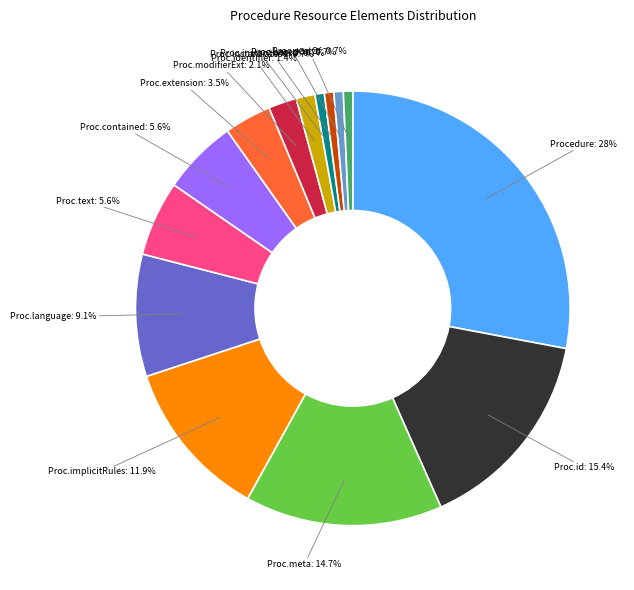

Which category has the biggest portion of the pie?

Procedure